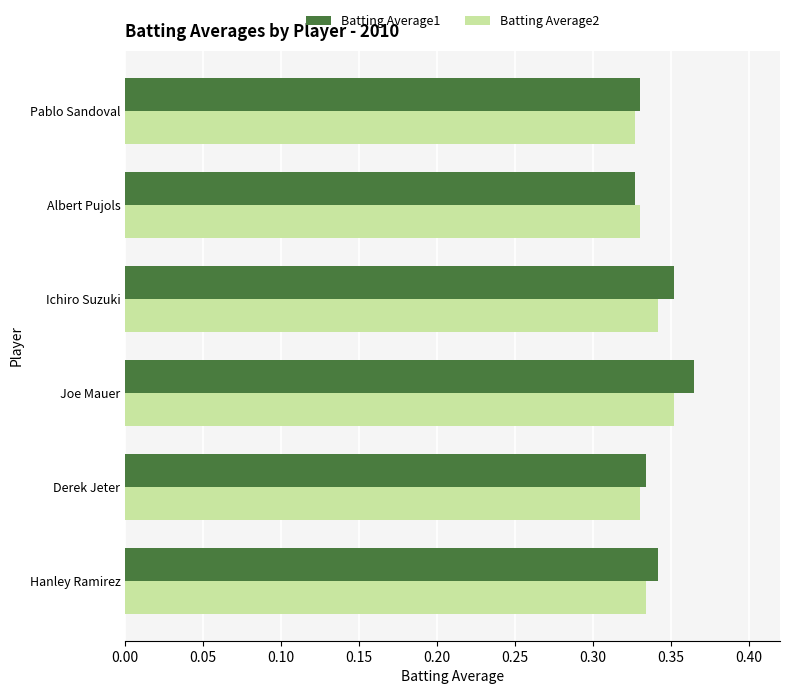

What are all the series names shown in the legend?

Batting Average1, Batting Average2